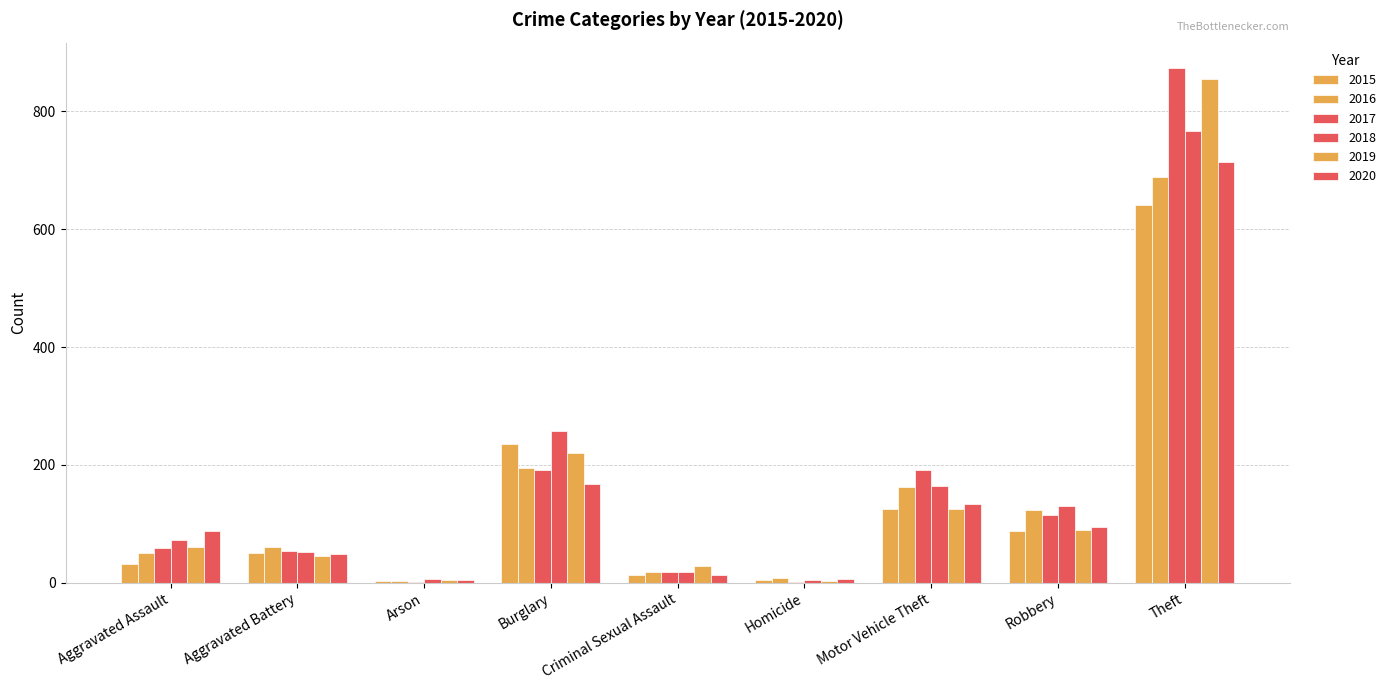

Count the number of data series in this chart.

6